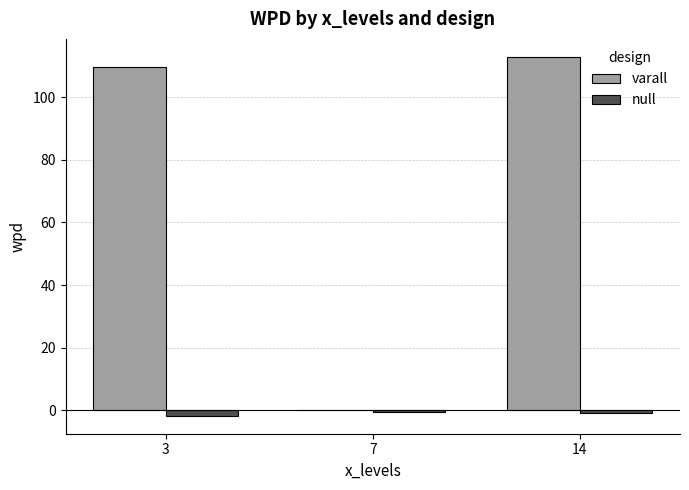

The value of varall at 7 is 41.9. True or false?

False